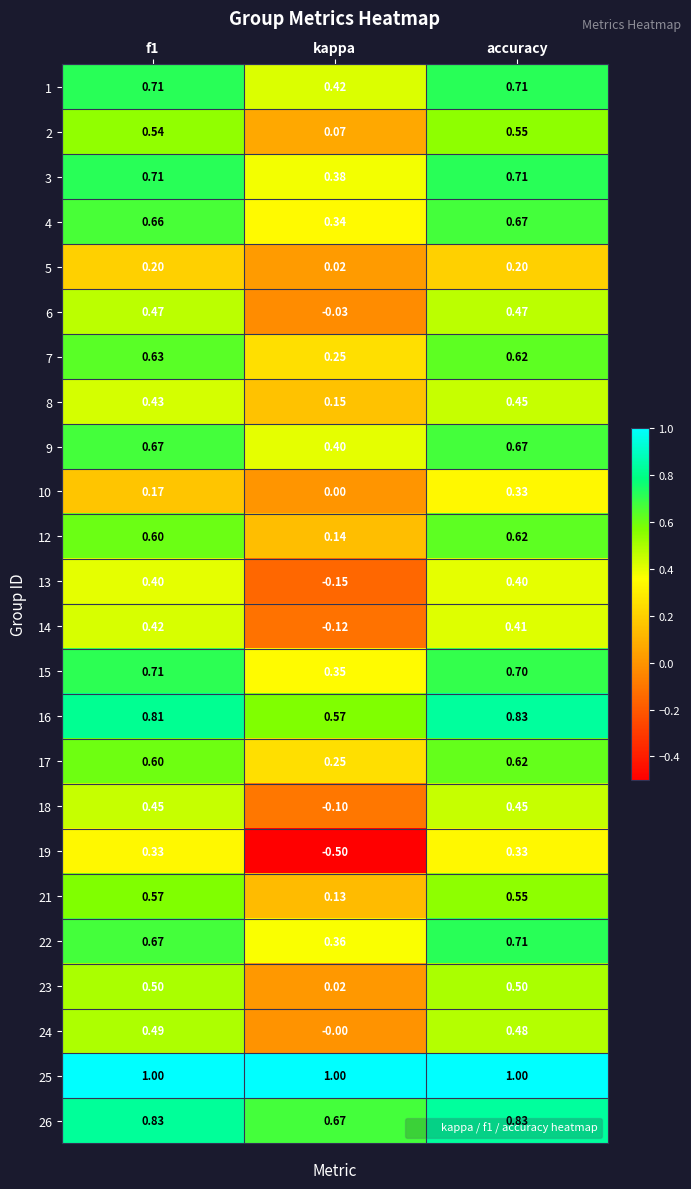

Which series has the largest total across all categories?

25